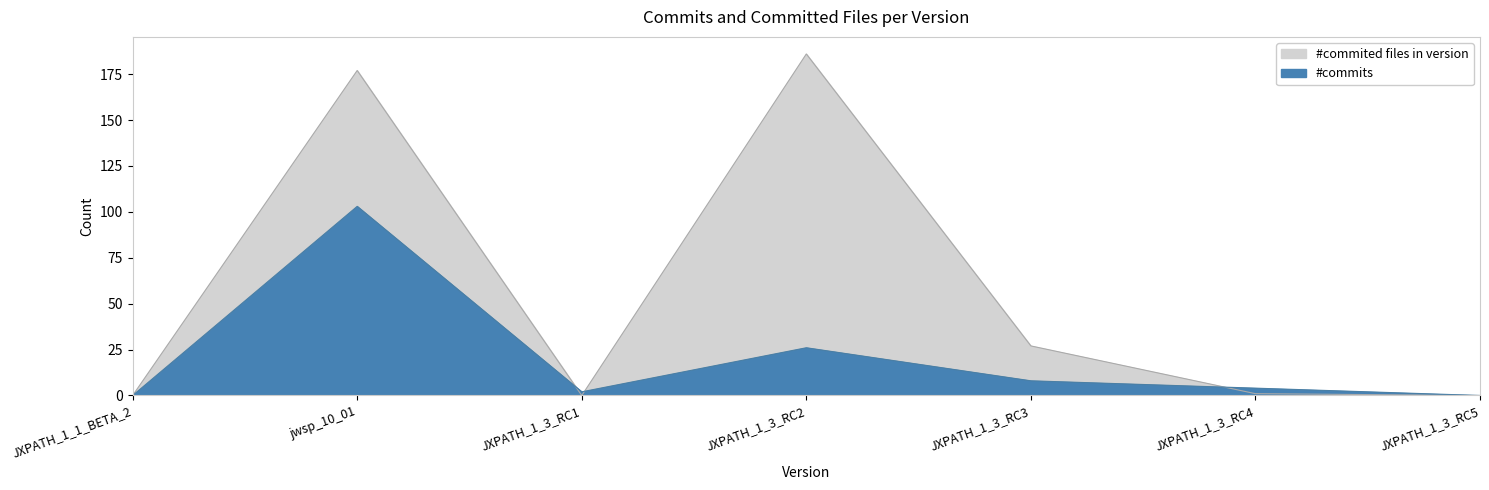

After their last crossing, which series has the higher values: #commited files in version or #commits?

#commits